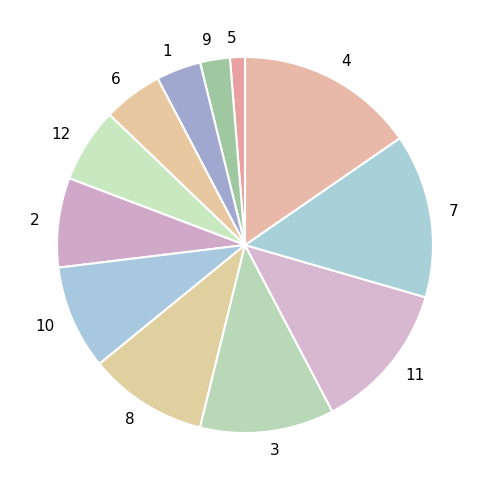

The 5 slice represents 1% of the pie. True or false?

True